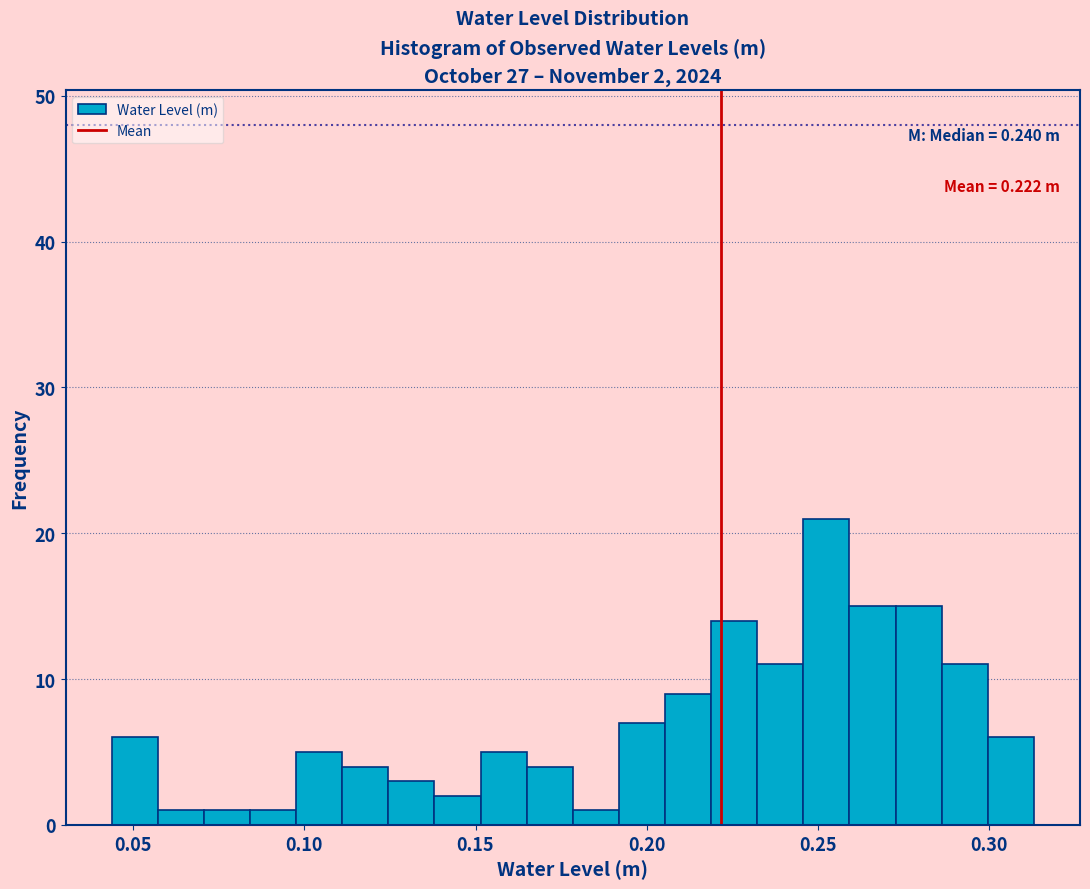

Read against the x-axis, roughly where is the centre of the tallest bar?

0.250